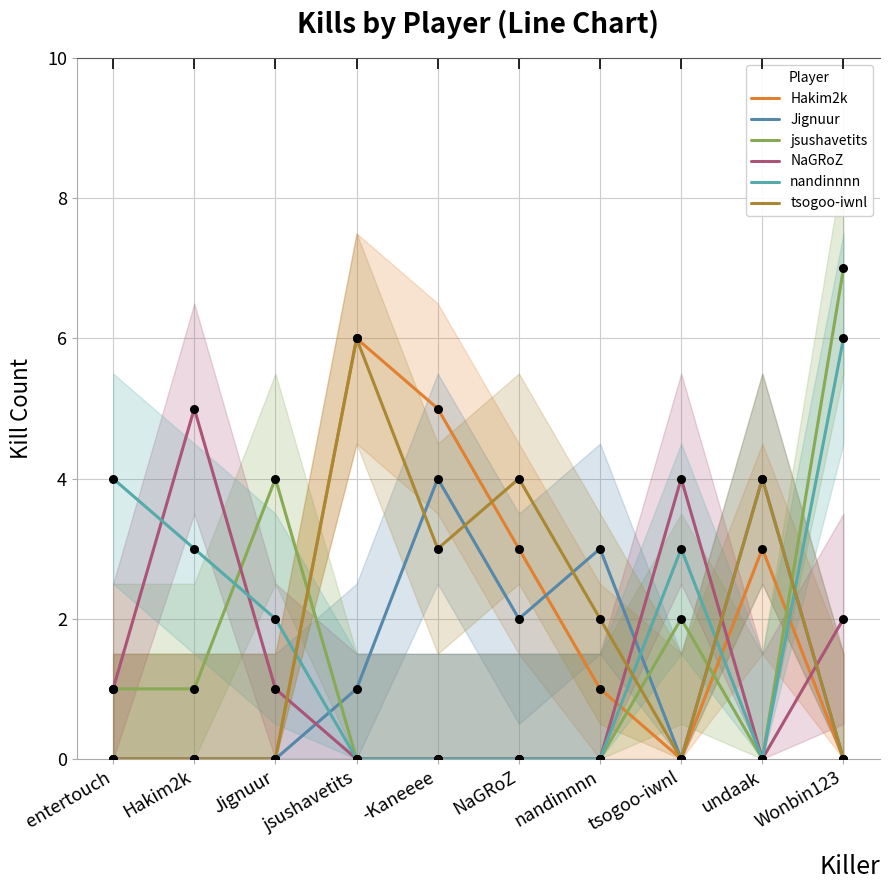

At which category is the sum across all series the highest?

Wonbin123